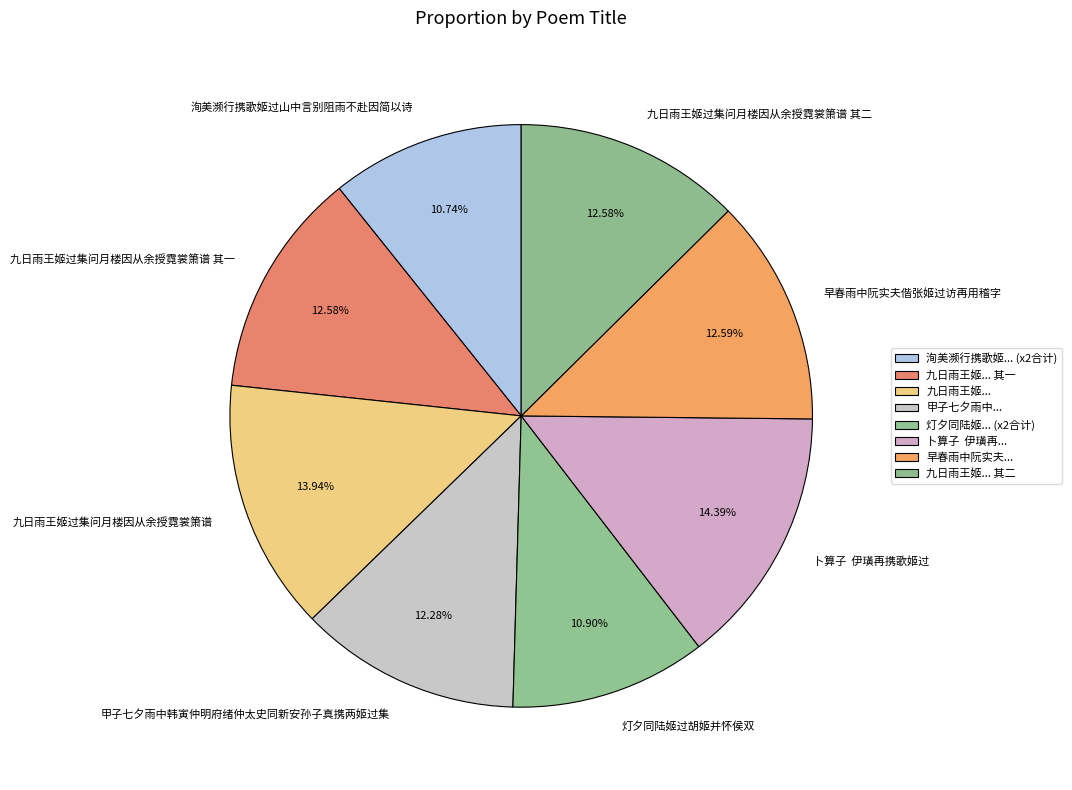

Do 甲子七夕雨中韩寅仲明府绪仲太史同新安孙子真携两姬过集 and 洵美濒行携歌姬过山中言别阻雨不赴因简以诗 together represent more than half of the pie?

No